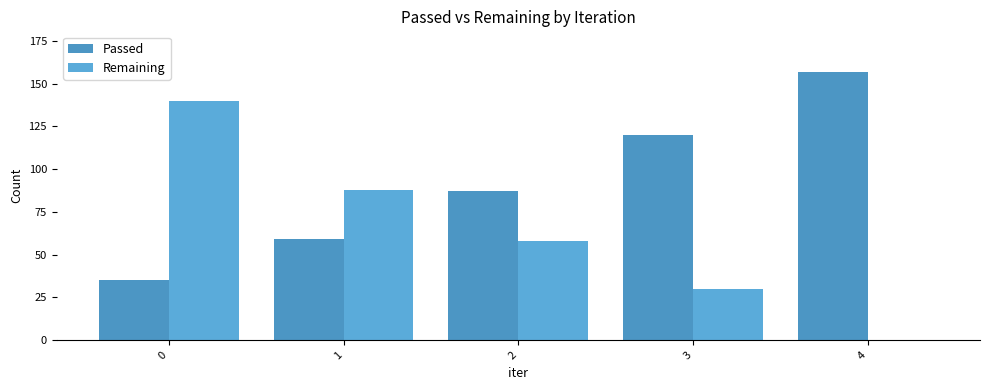

Are the bars grouped side by side (vs. stacked)?

Yes